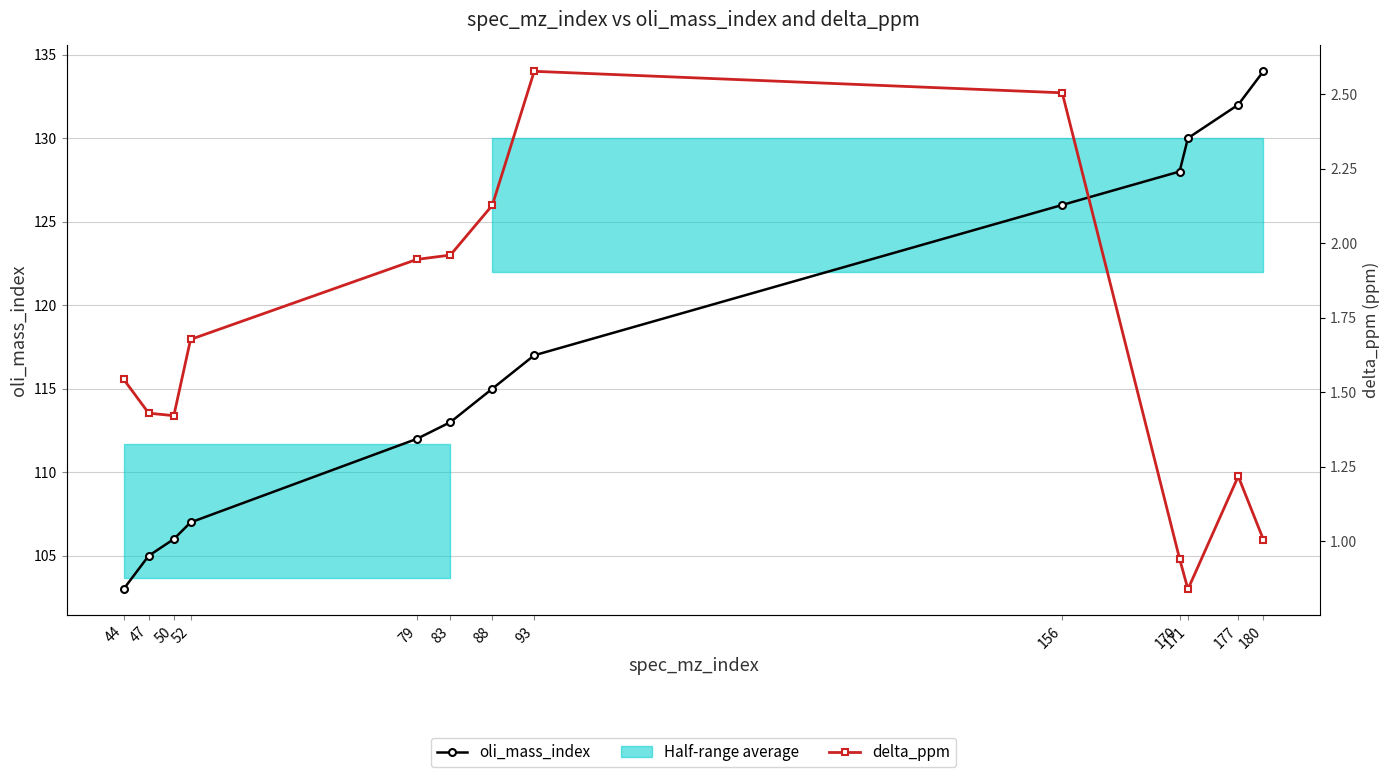

Is it true that delta_ppm equals 1.0 at 180?

True